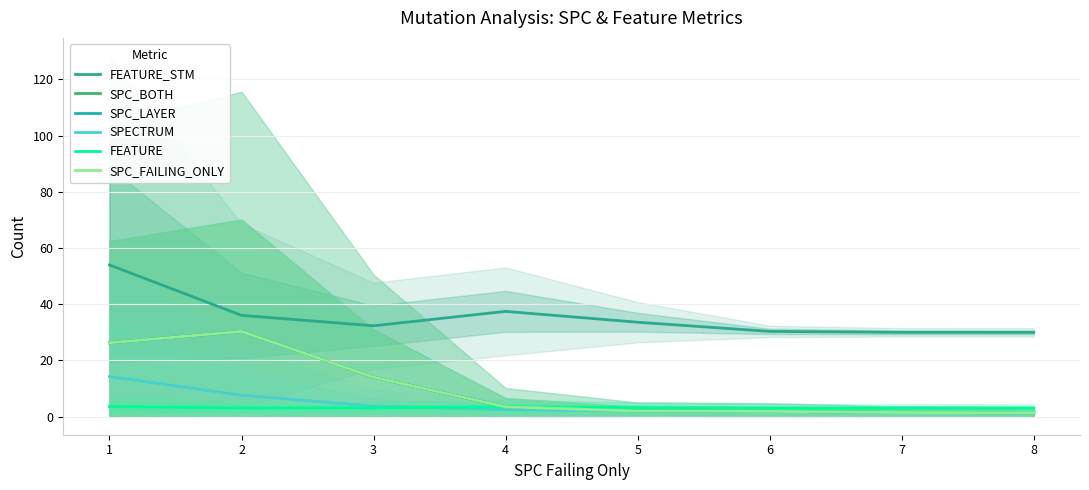

True or false: SPC_FAILING_ONLY and SPECTRUM intersect in this chart.

False